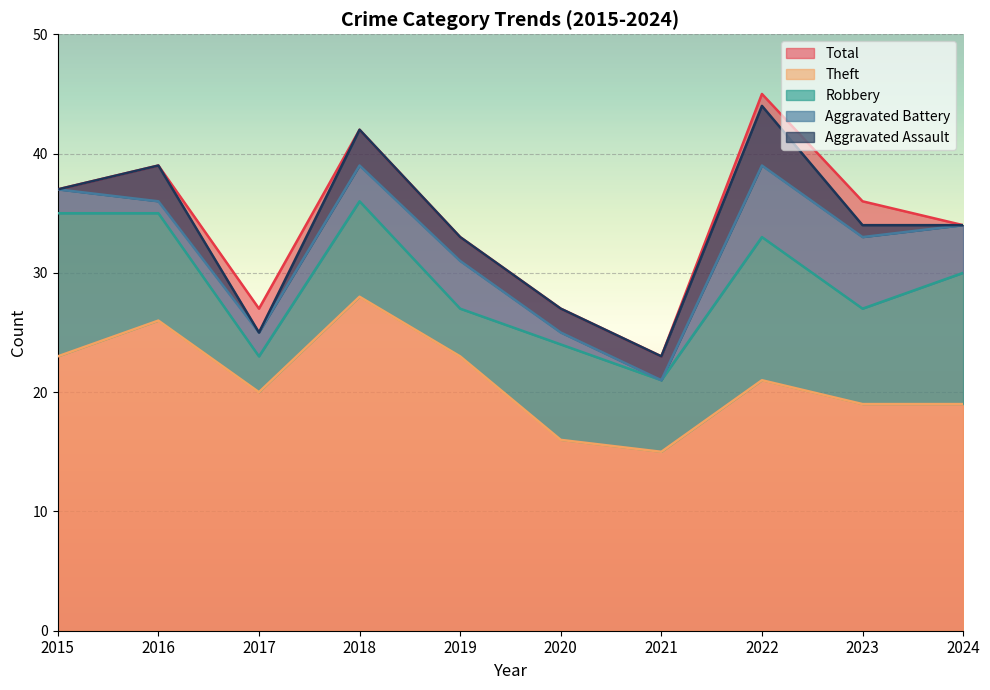

True or false: Theft has a value of 19 at 2023.

True